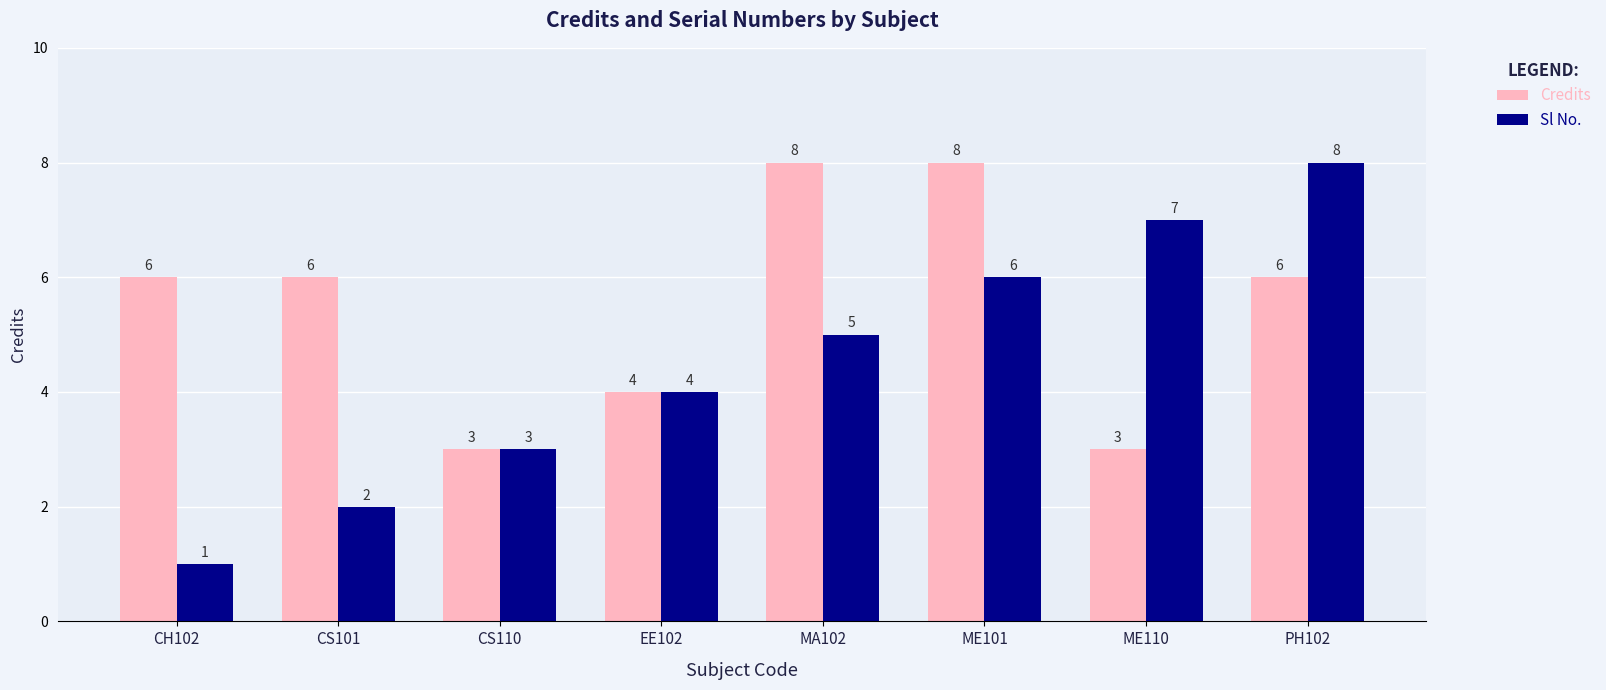

Which series has the widest spread of values?

Sl No.